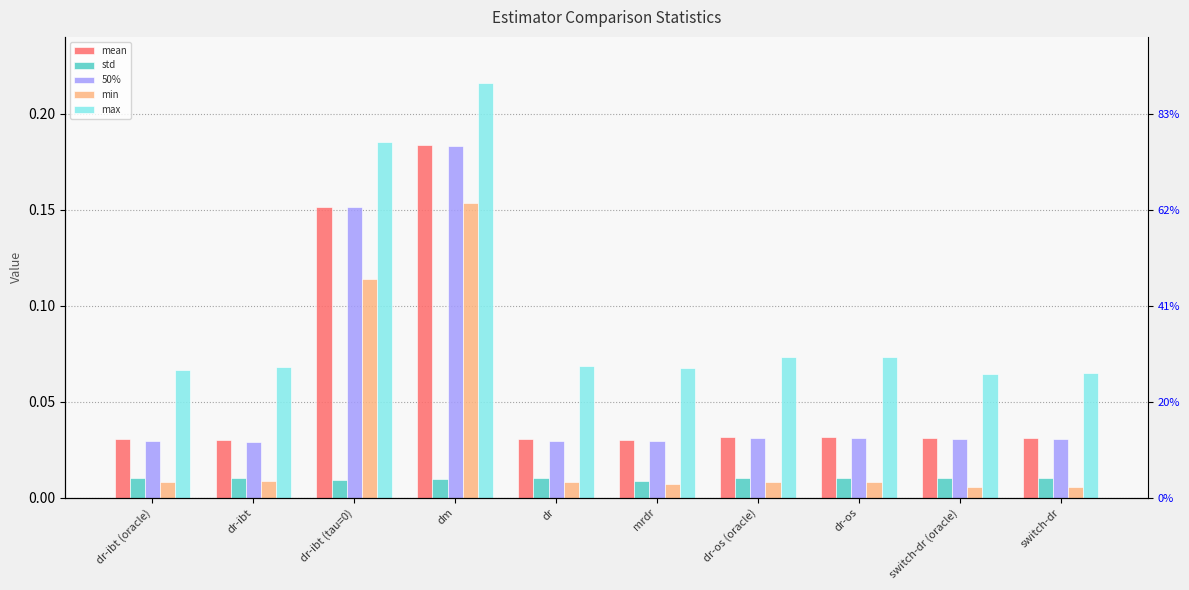

Is it true that mean equals 0.0 at switch-dr?

True